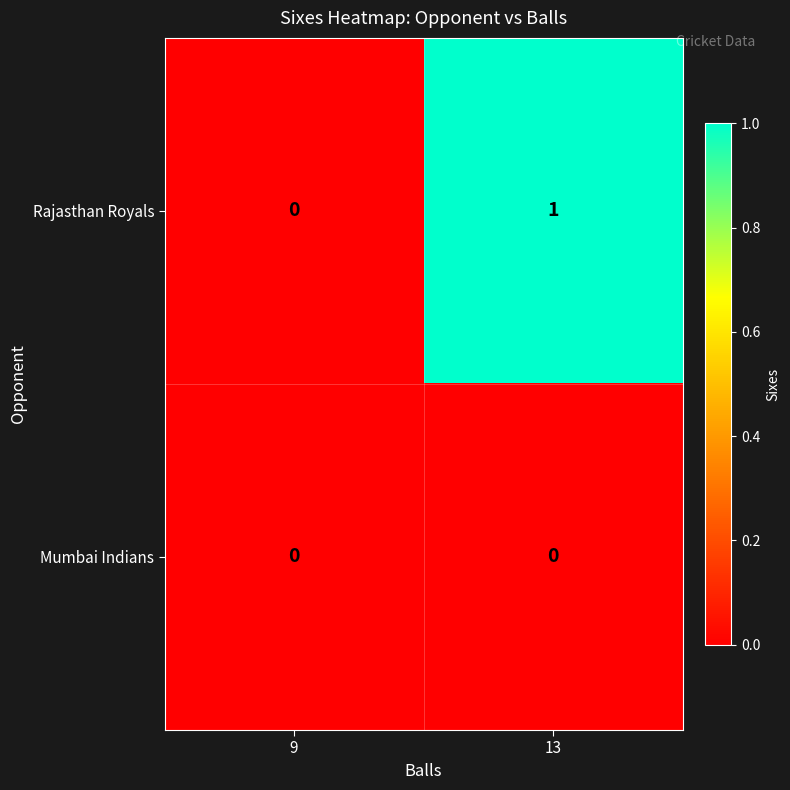

Rank the categories by Rajasthan Royals value from highest to lowest.

13, 9